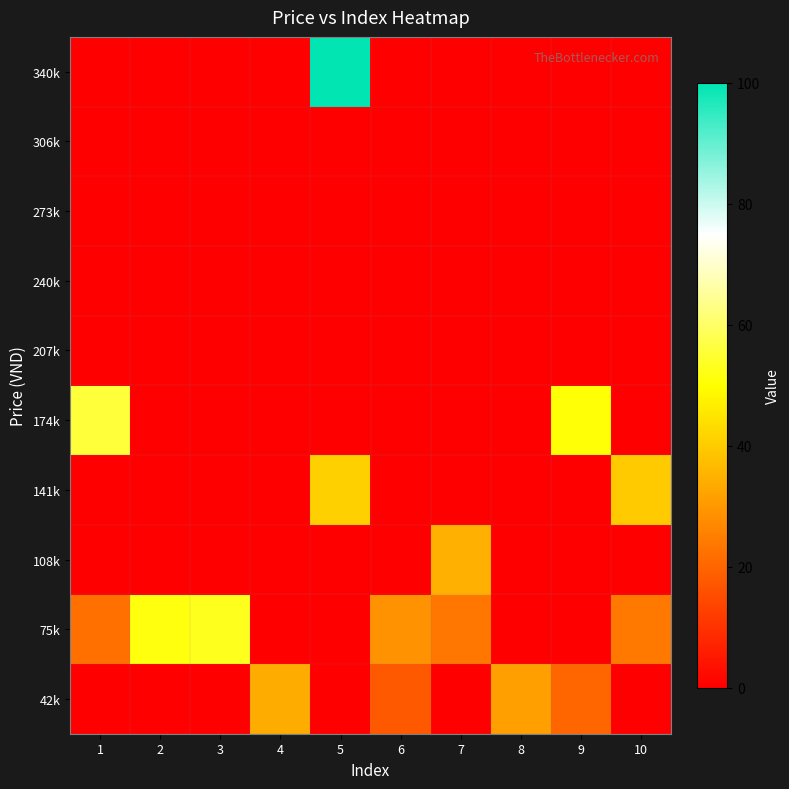

Reading left to right, list all the values displayed in this chart.

42k: 1=0.0	2=0.0	3=0.0	4=33.8	5=0.0	6=17.9	7=0.0	8=31.5	9=20.3	10=0.0
75k: 1=22.1	2=51.2	3=52.9	4=0.0	5=0.0	6=28.8	7=23.2	8=0.0	9=0.0	10=23.8
108k: 1=0.0	2=0.0	3=0.0	4=0.0	5=0.0	6=0.0	7=34.7	8=0.0	9=0.0	10=0.0
141k: 1=0.0	2=0.0	3=0.0	4=0.0	5=40.9	6=0.0	7=0.0	8=0.0	9=0.0	10=39.7
174k: 1=55.6	2=0.0	3=0.0	4=0.0	5=0.0	6=0.0	7=0.0	8=0.0	9=50.6	10=0.0
207k: 1=0.0	2=0.0	3=0.0	4=0.0	5=0.0	6=0.0	7=0.0	8=0.0	9=0.0	10=0.0
240k: 1=0.0	2=0.0	3=0.0	4=0.0	5=0.0	6=0.0	7=0.0	8=0.0	9=0.0	10=0.0
273k: 1=0.0	2=0.0	3=0.0	4=0.0	5=0.0	6=0.0	7=0.0	8=0.0	9=0.0	10=0.0
306k: 1=0.0	2=0.0	3=0.0	4=0.0	5=0.0	6=0.0	7=0.0	8=0.0	9=0.0	10=0.0
340k: 1=0.0	2=0.0	3=0.0	4=0.0	5=100.0	6=0.0	7=0.0	8=0.0	9=0.0	10=0.0